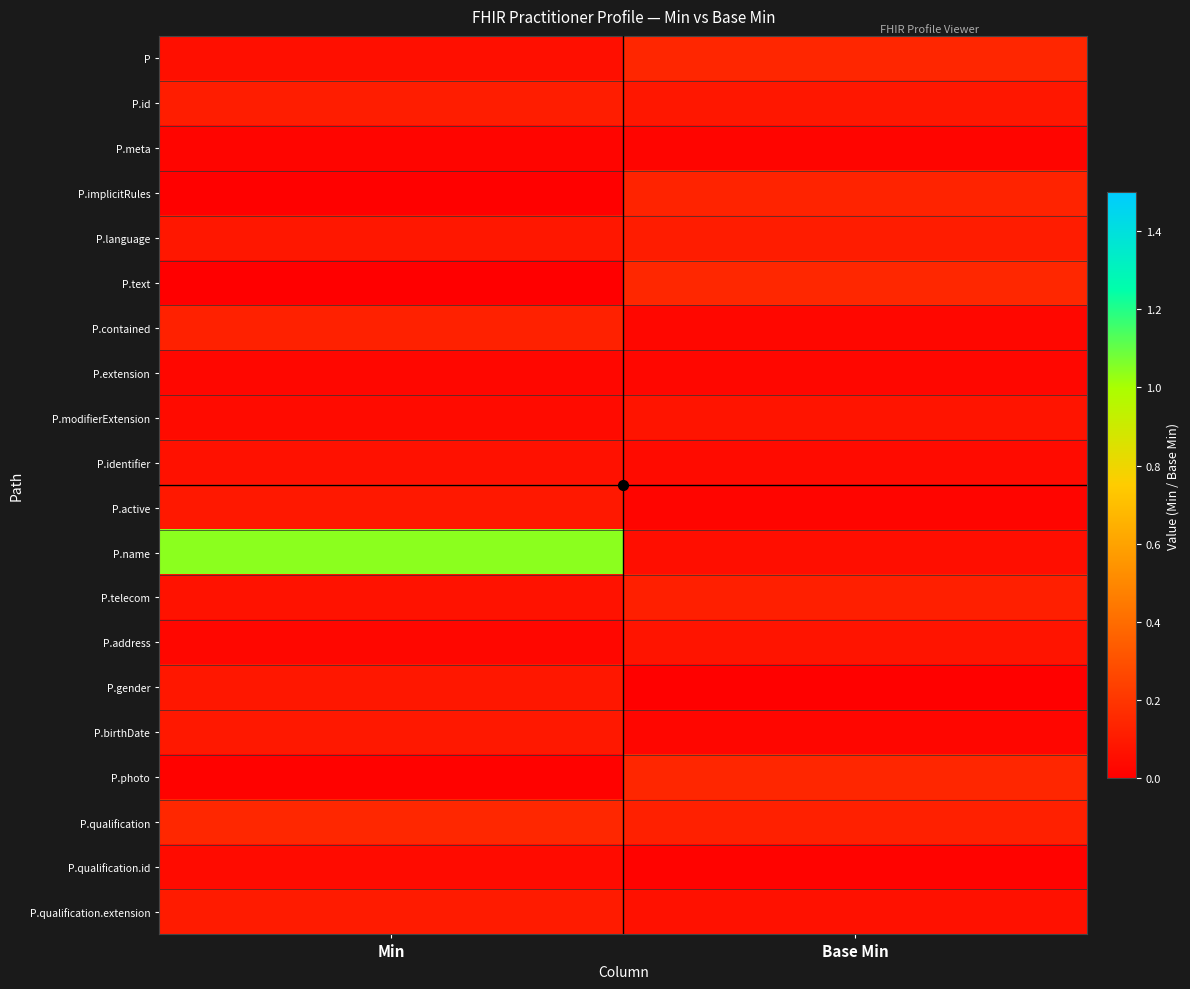

What is the difference between the highest and lowest values at Min?

1.0